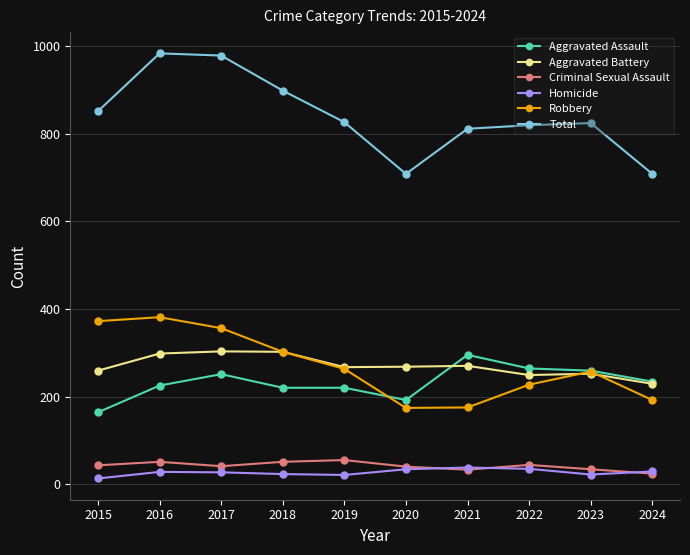

True or false: Criminal Sexual Assault and Total cross at least once.

False